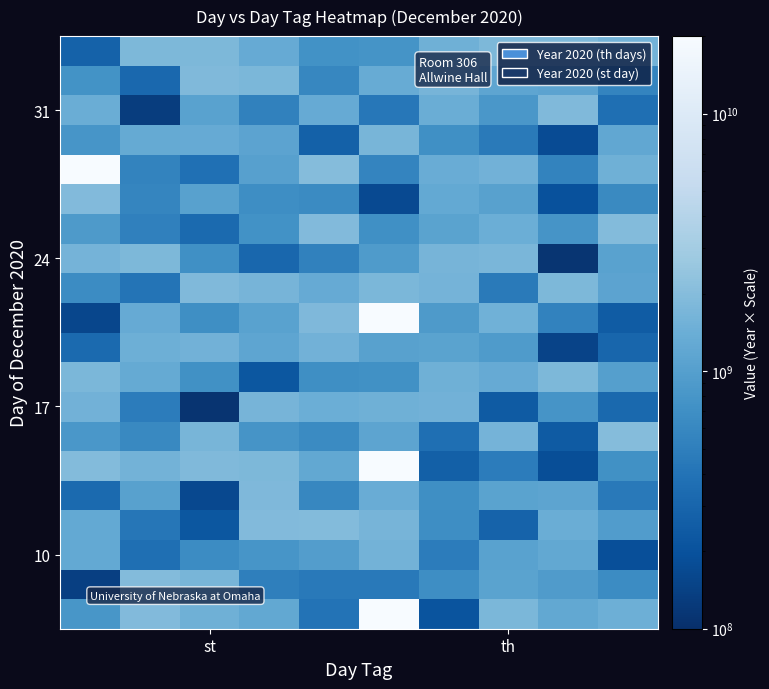

At how many categories does at least one series exceed 1968415583171?

2